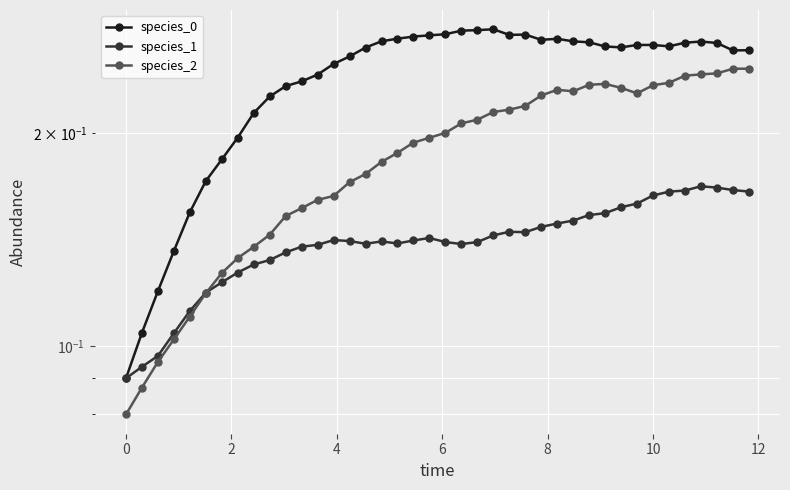

How many times do species_2 and species_1 cross each other?

1